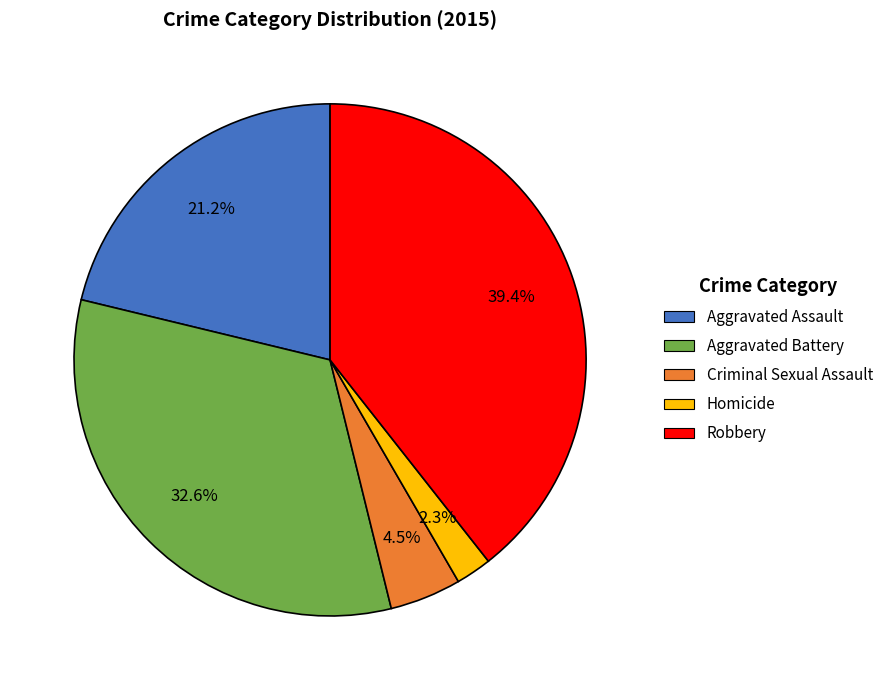

Is there a majority slice in this chart?

No